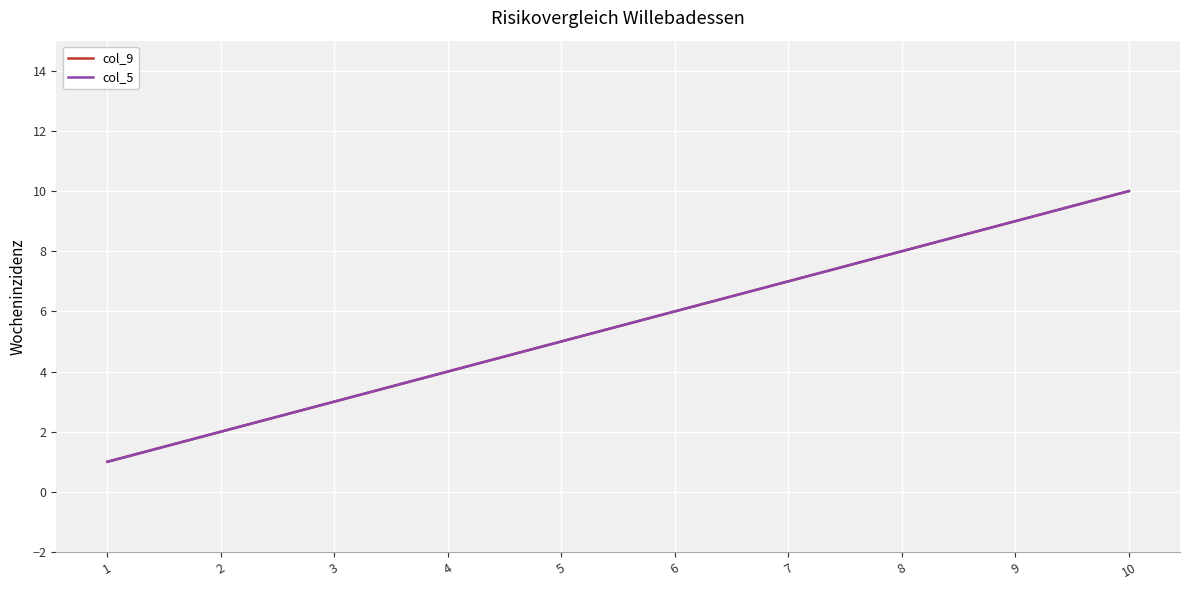

True or false: col_9 and col_5 intersect in this chart.

False